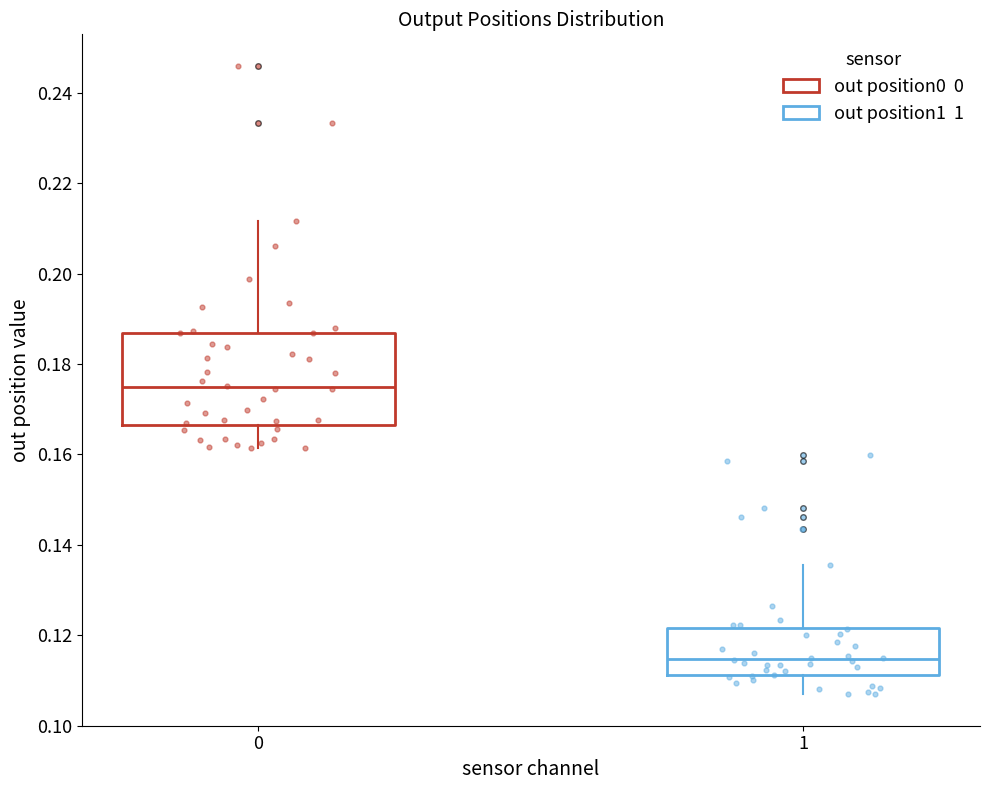

Where is the lower edge of the box at x = 1 on the y-axis? The values are not printed on the chart, so give them approximately, as read against the axis.

0.112